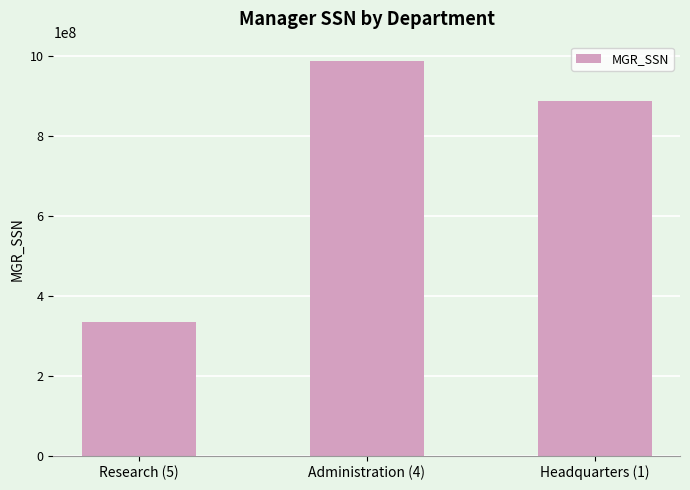

What is the label of the 3rd bar from the right?

Research (5)